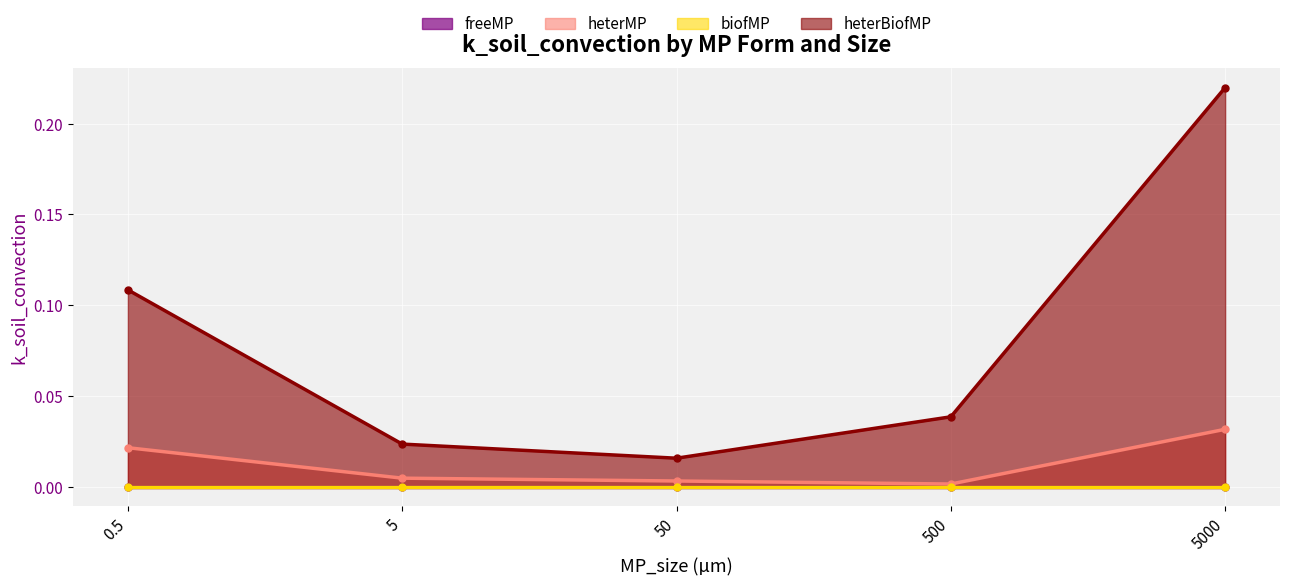

At how many categories does at least one series exceed 0?

5